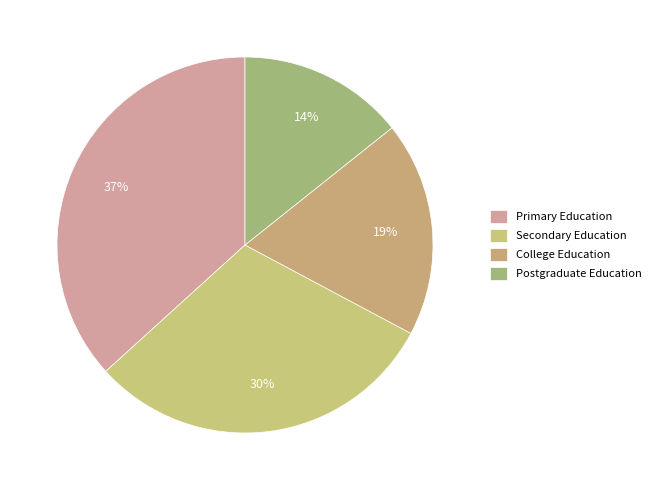

The Primary Education slice represents 37% of the pie. True or false?

True